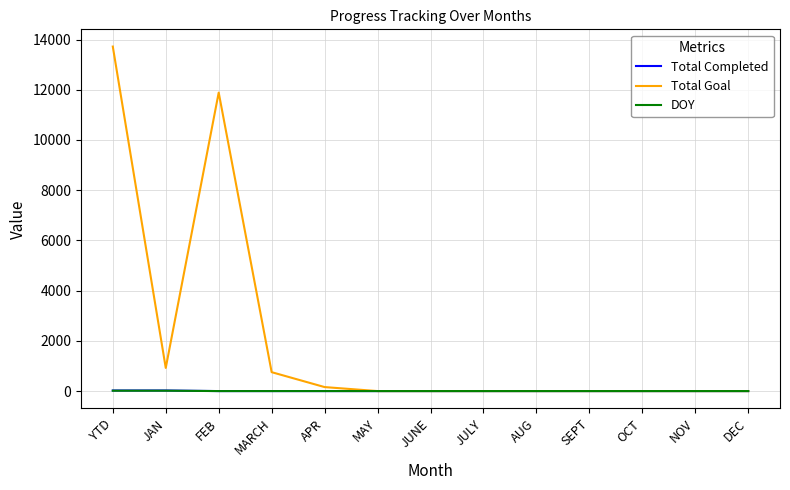

At which category is the sum across all series the highest?

YTD